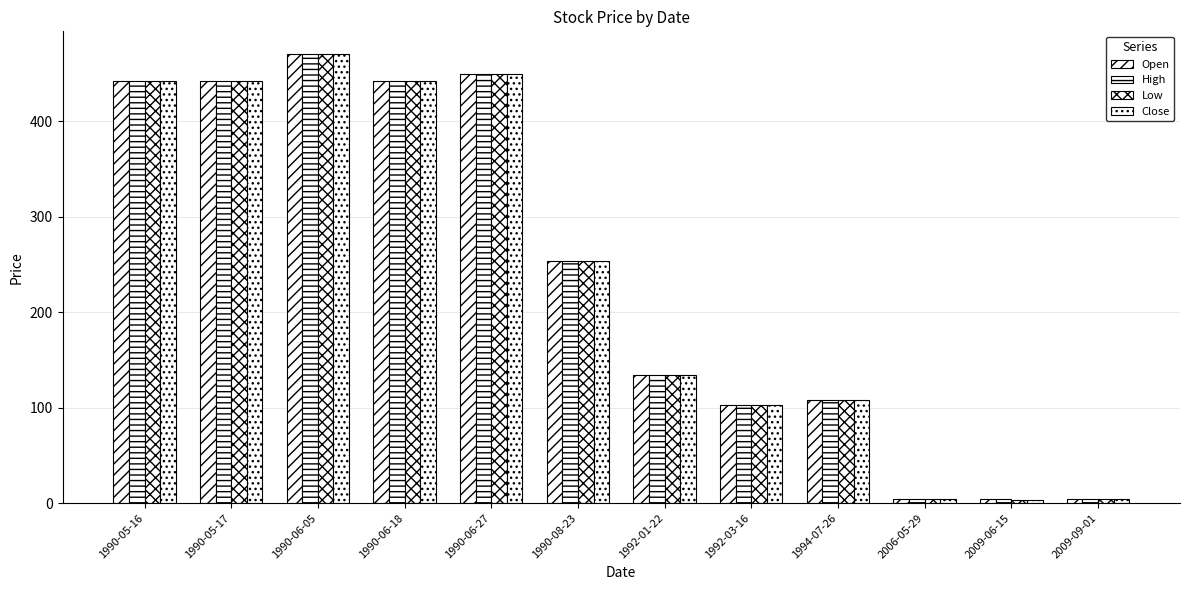

List the series in order of their peak value, highest first.

Open, High, Low, Close